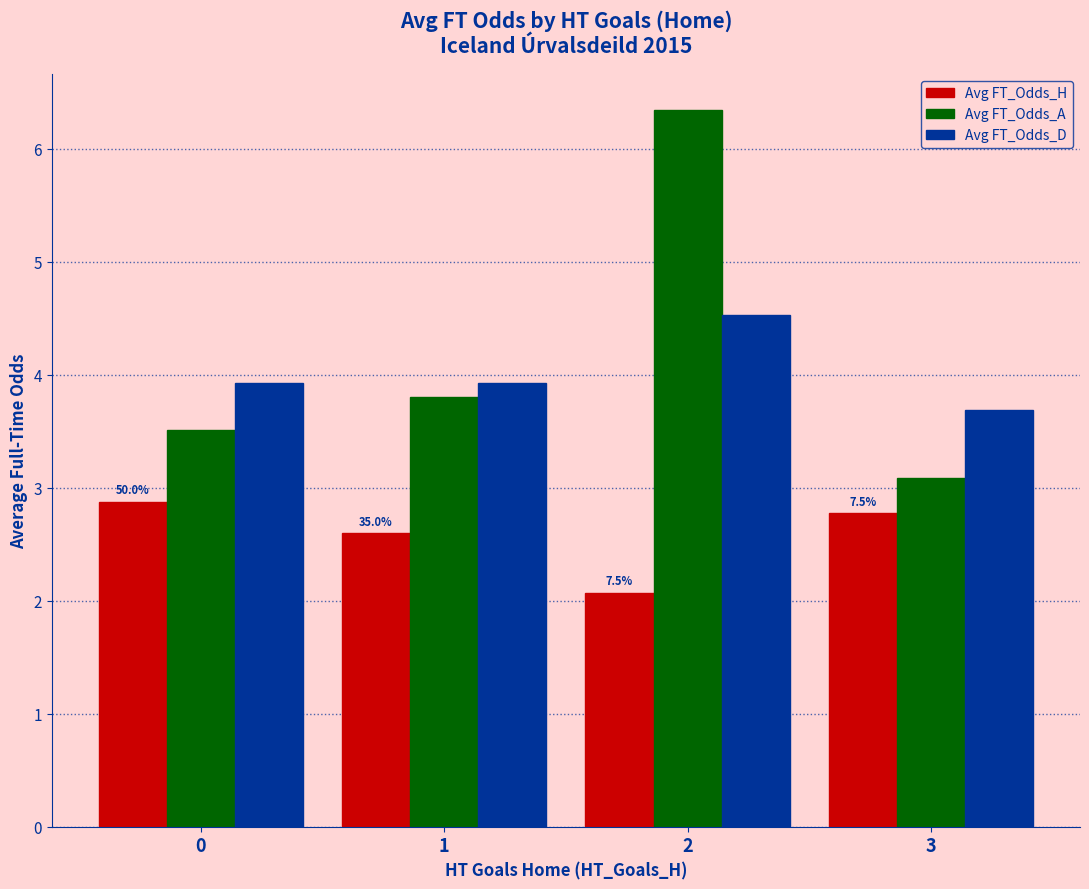

Reading left to right, what are all the values shown in this chart?

Avg FT_Odds_H: 2.9	2.6	2.1	2.8
Avg FT_Odds_A: 3.5	3.8	6.3	3.1
Avg FT_Odds_D: 3.9	3.9	4.5	3.7